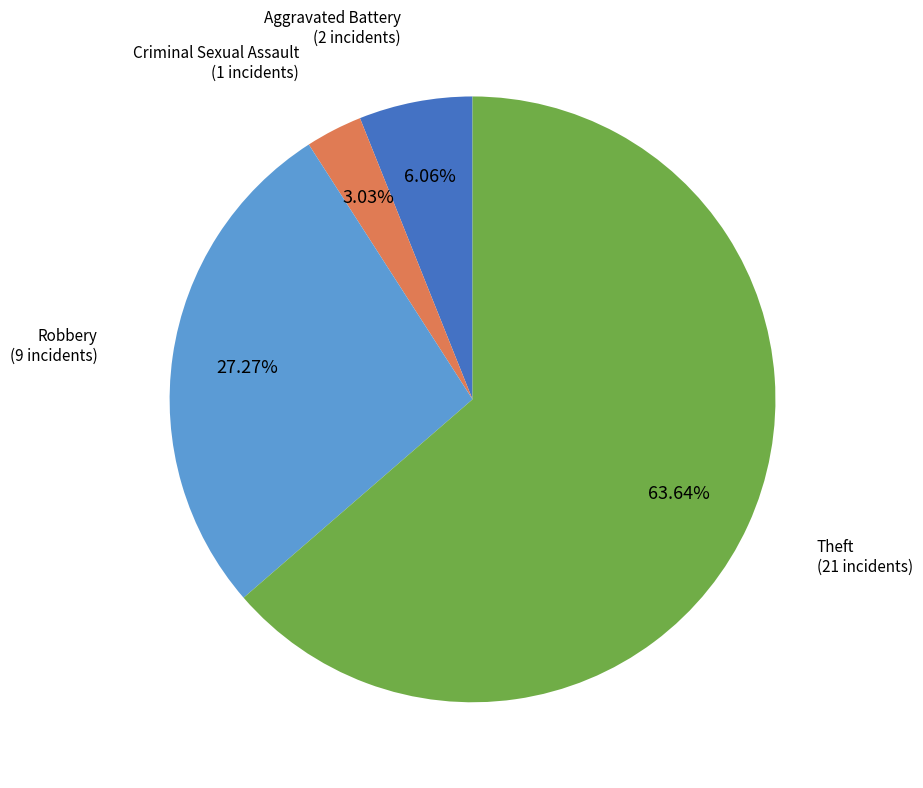

How many slices are in this pie chart?

4